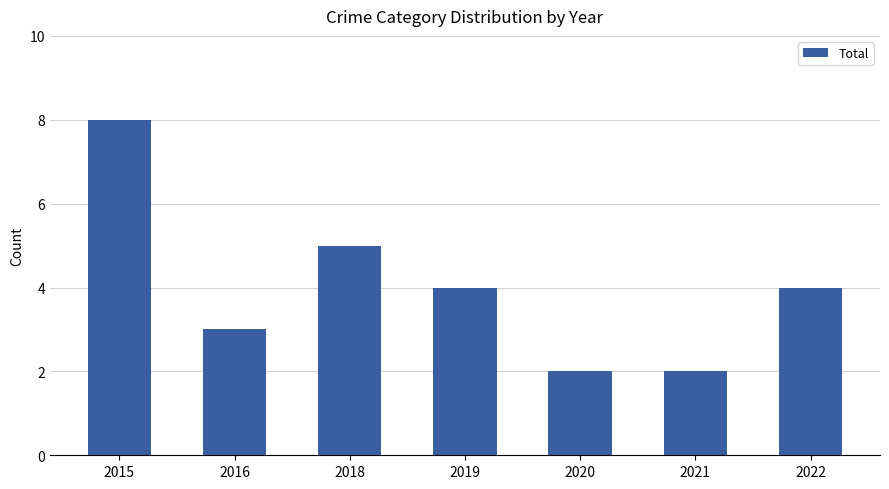

Reading left to right, transcribe all the data shown in this chart.

2015=8	2016=3	2018=5	2019=4	2020=2	2021=2	2022=4